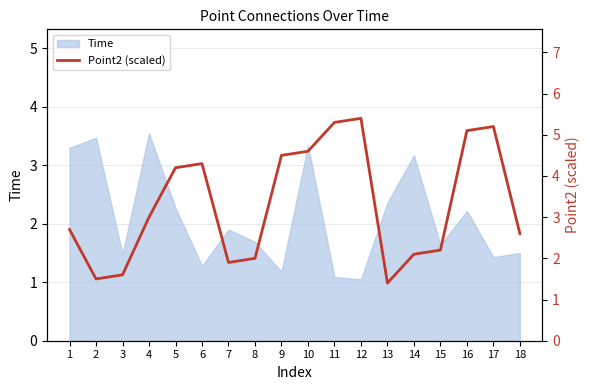

At which label is Time closest to 2?

7